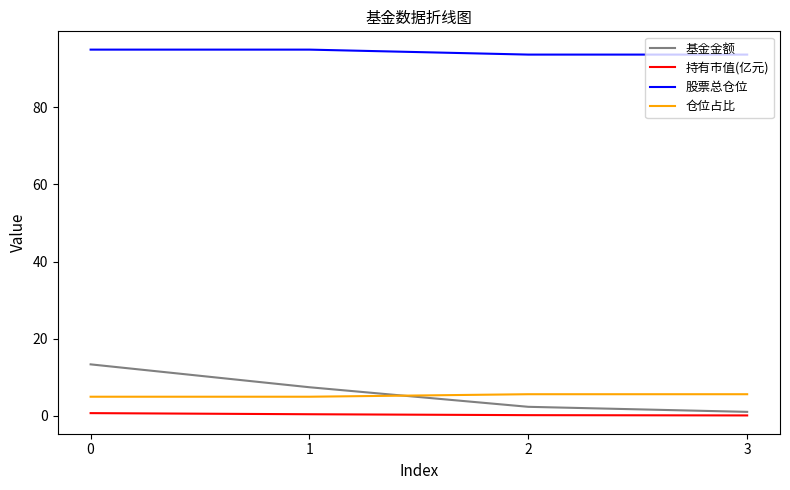

How many times do 基金金额 and 仓位占比 cross each other?

1